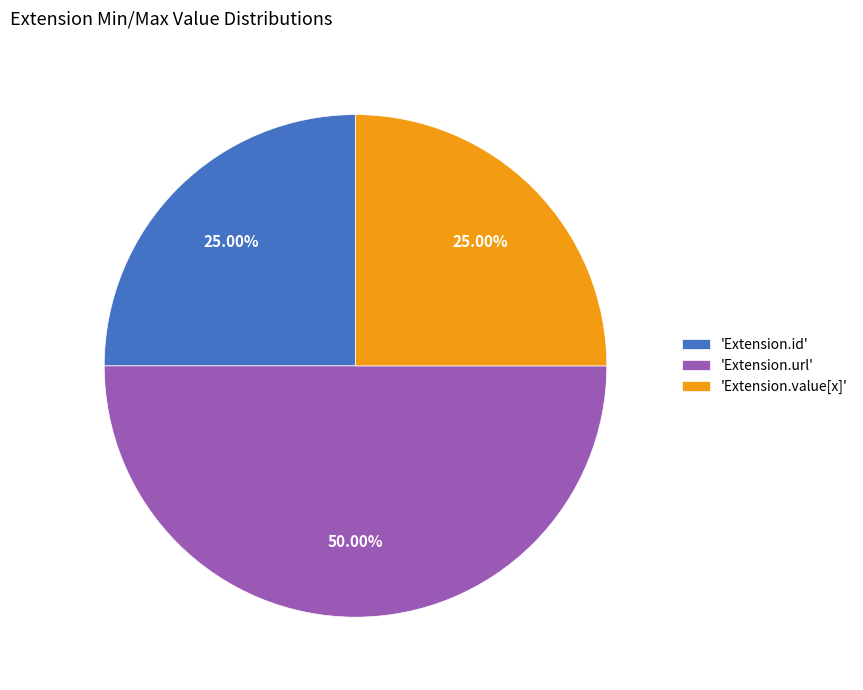

Is 'Extension.value[x]' the majority of the pie?

No